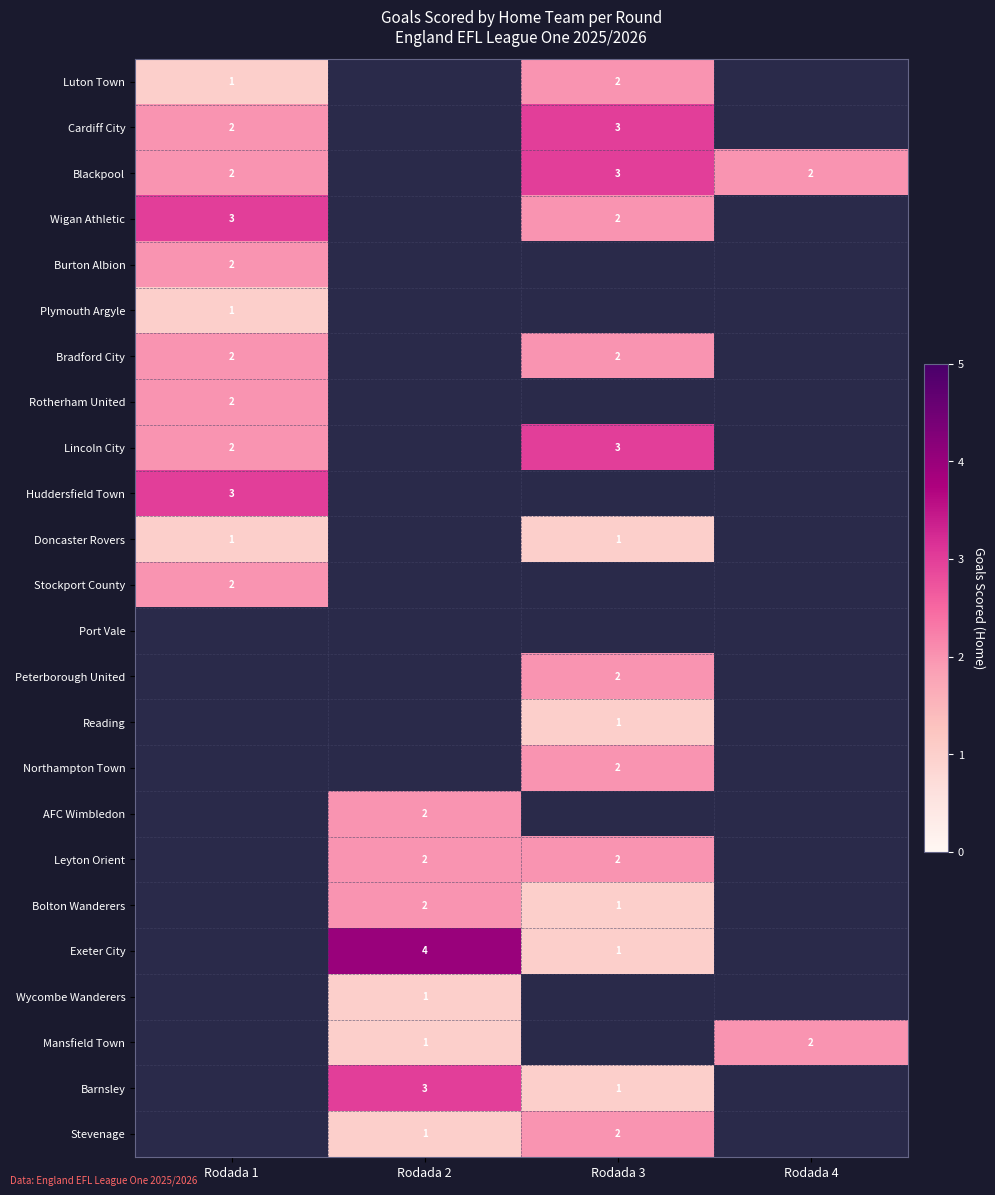

At which category is the sum across all series the highest?

Rodada 3